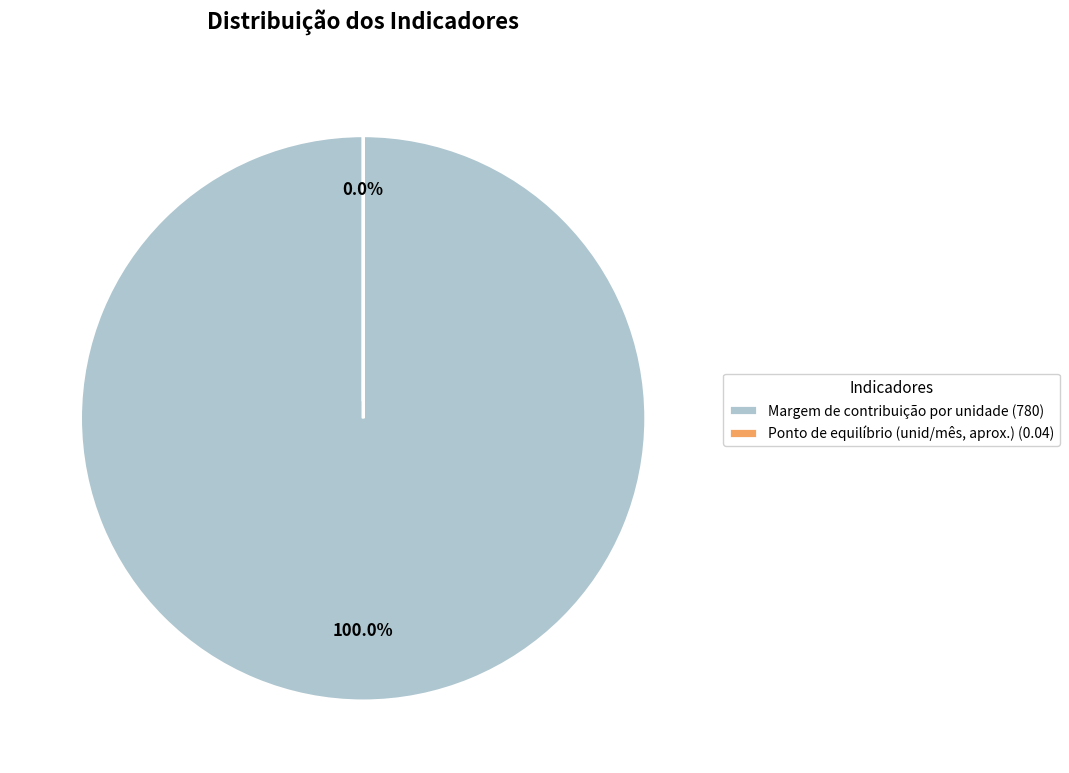

Which category has the smallest portion of the pie?

Ponto de equilíbrio (unid/mês, aprox.)